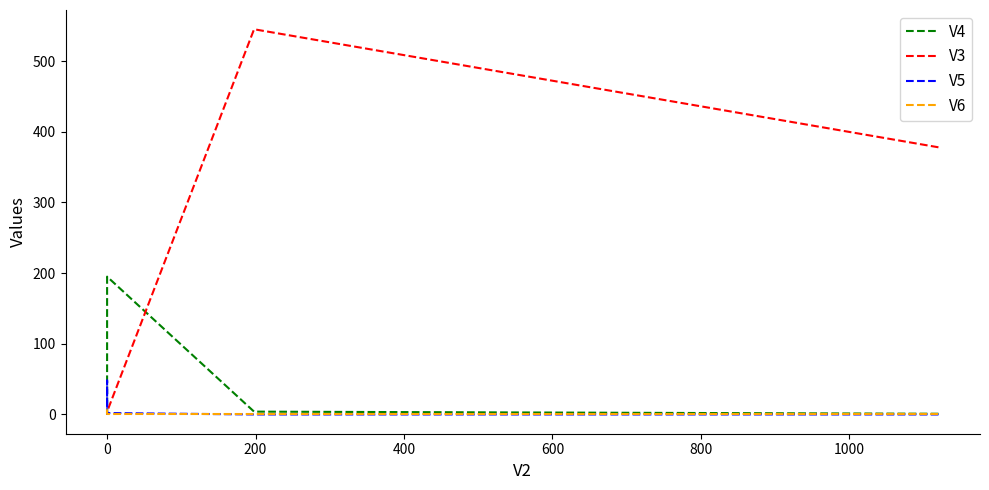

True or false: V4 and V6 intersect in this chart.

True